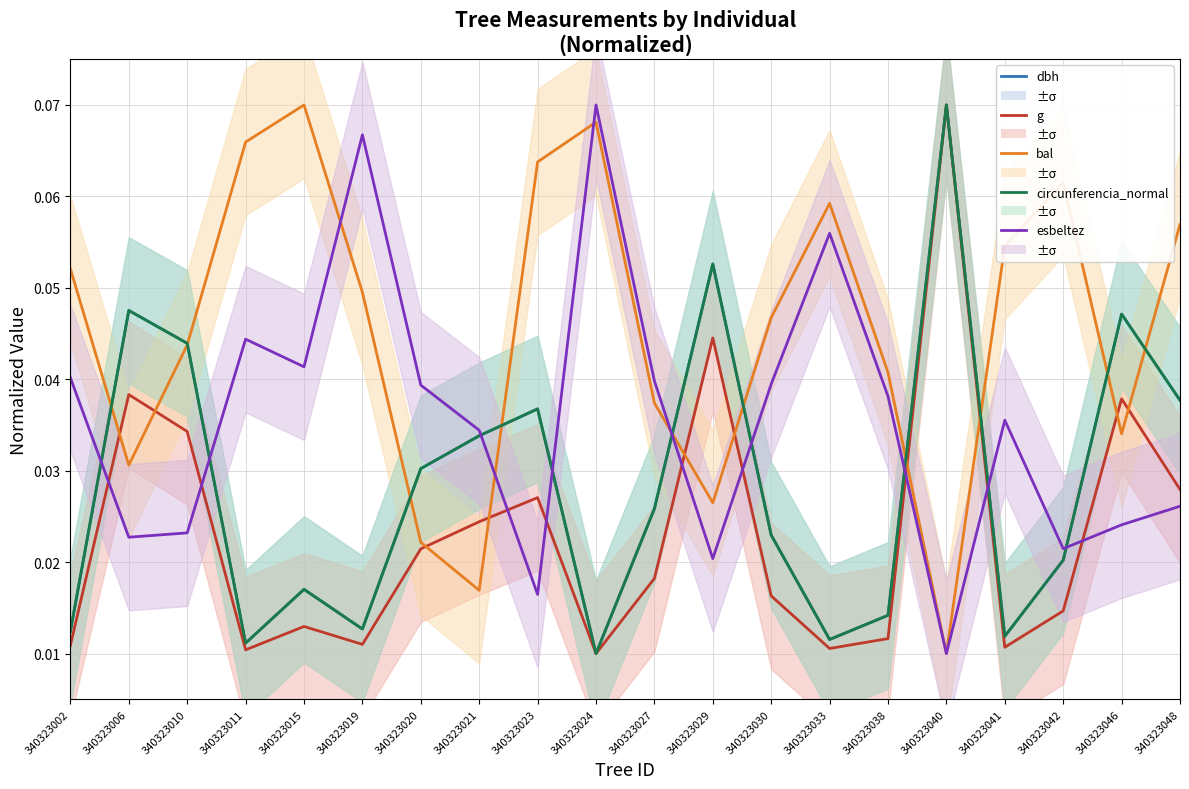

In circunferencia_normal, how many points are lower than both neighbors (excluding endpoints)?

5